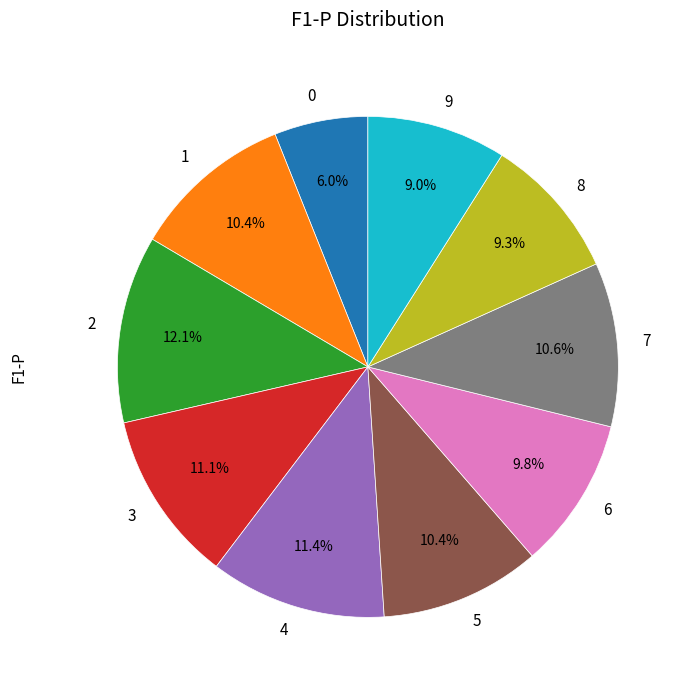

What is the largest slice in the pie chart?

2